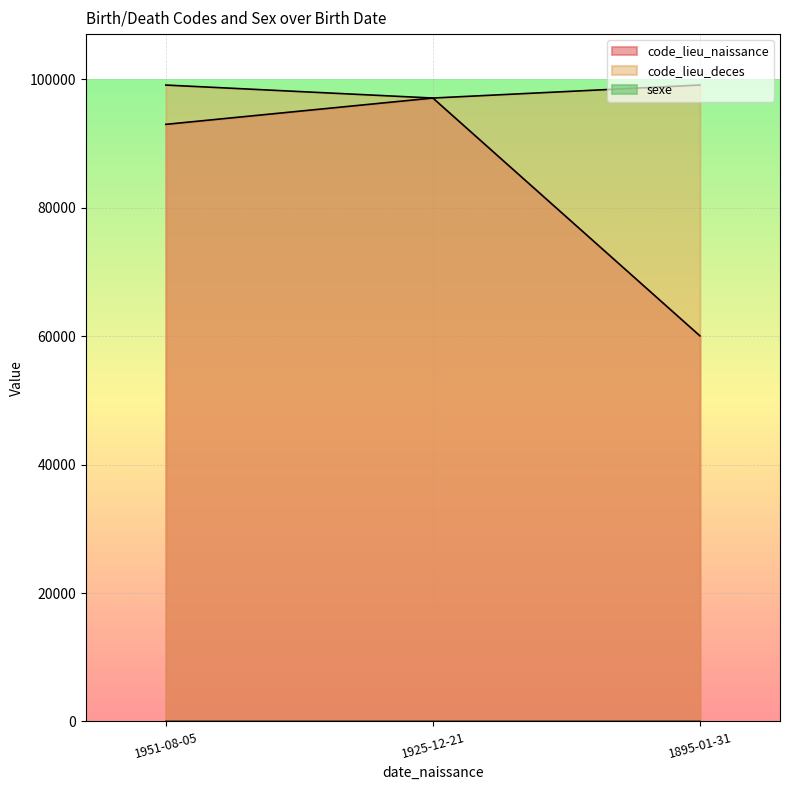

What is the total value across all series at 1895-01-31?

159207